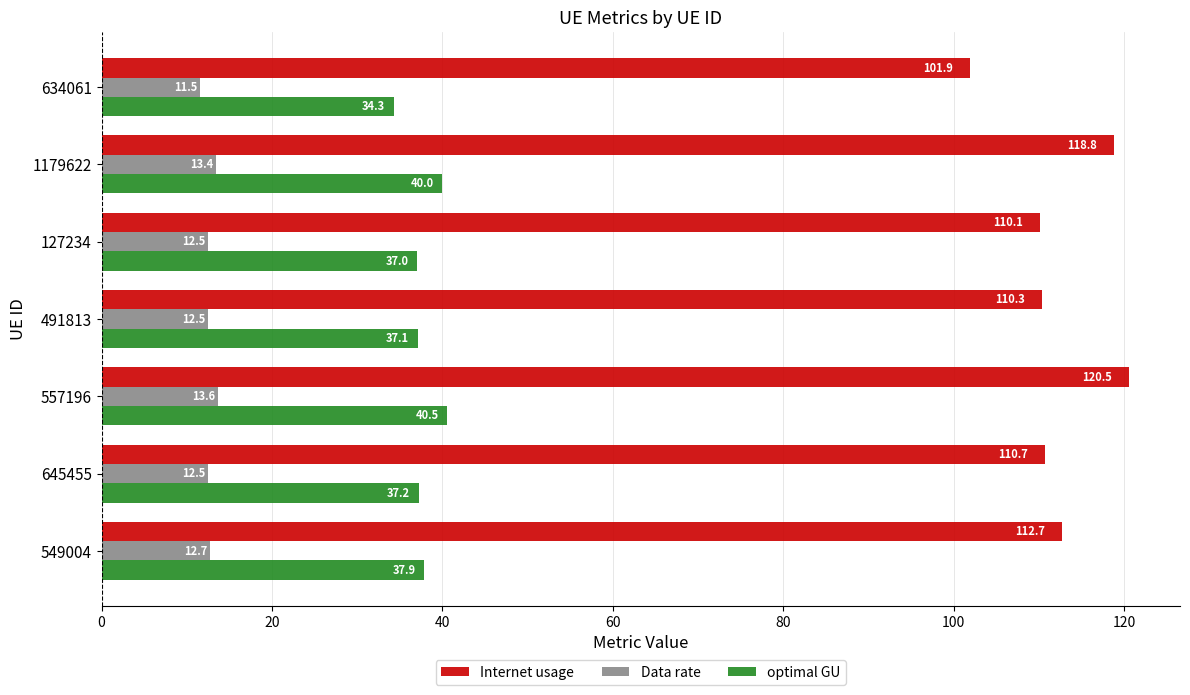

What is the maximum value shown in the chart?

120.5